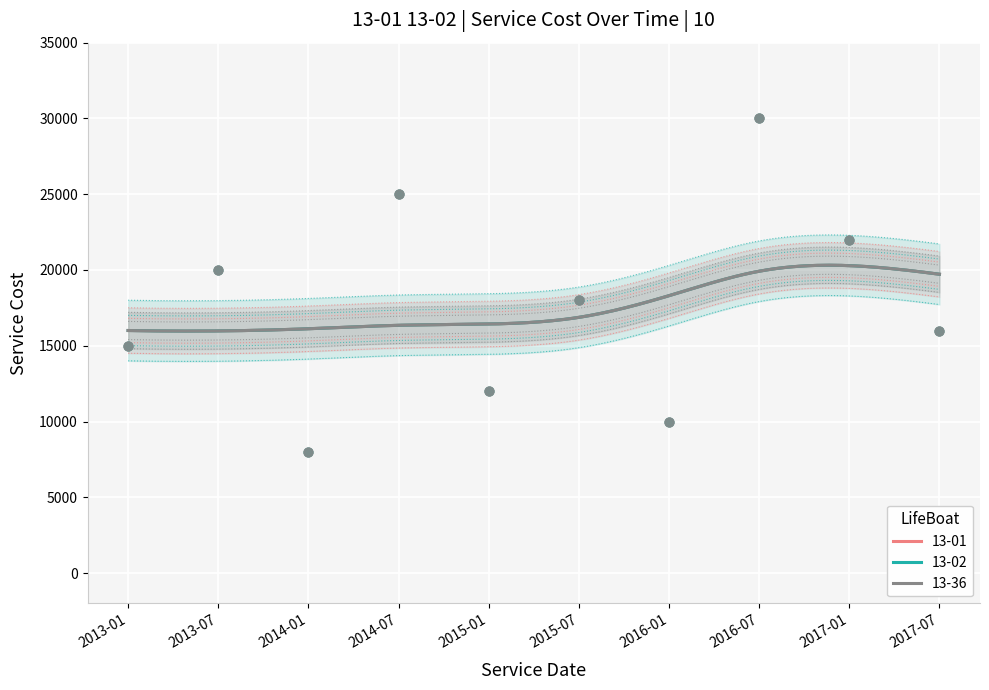

Which series has the largest total across all categories?

13-01